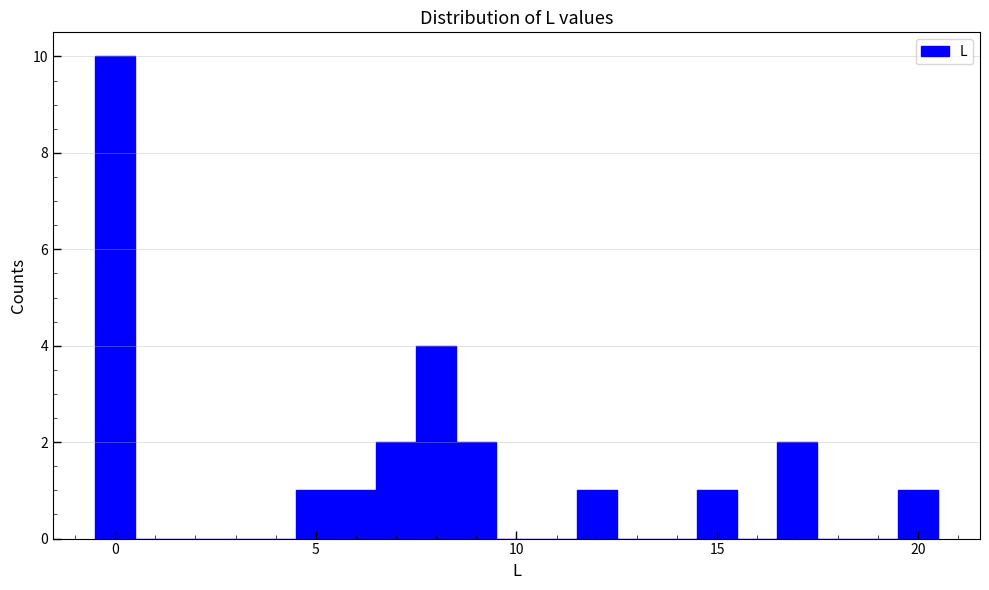

Around what value on the x-axis is the tallest bar? Give the approximate position of its centre, as read against the axis.

0.0